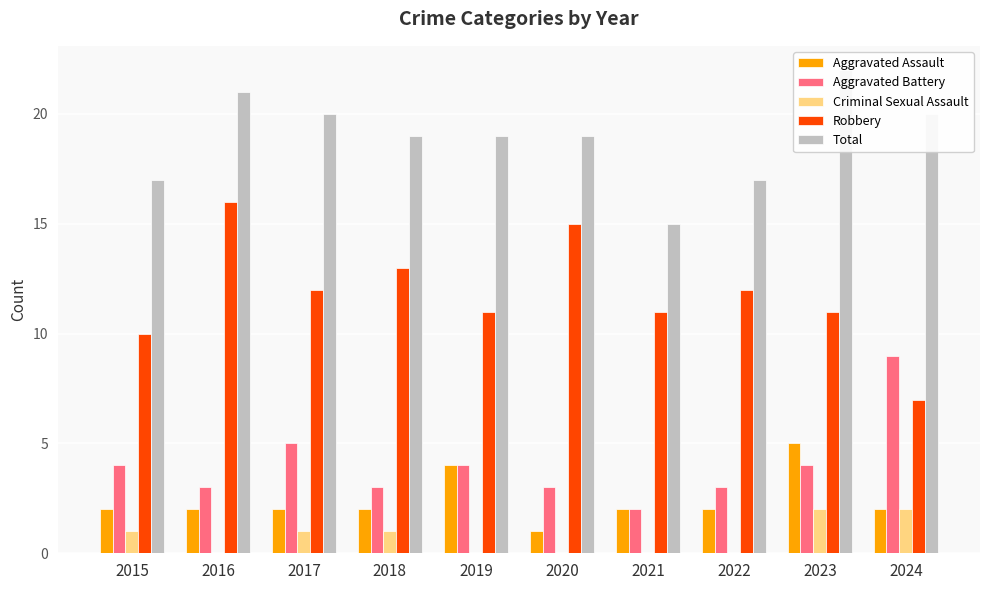

Rank the series by their maximum value, from highest to lowest.

Total, Robbery, Aggravated Battery, Aggravated Assault, Criminal Sexual Assault